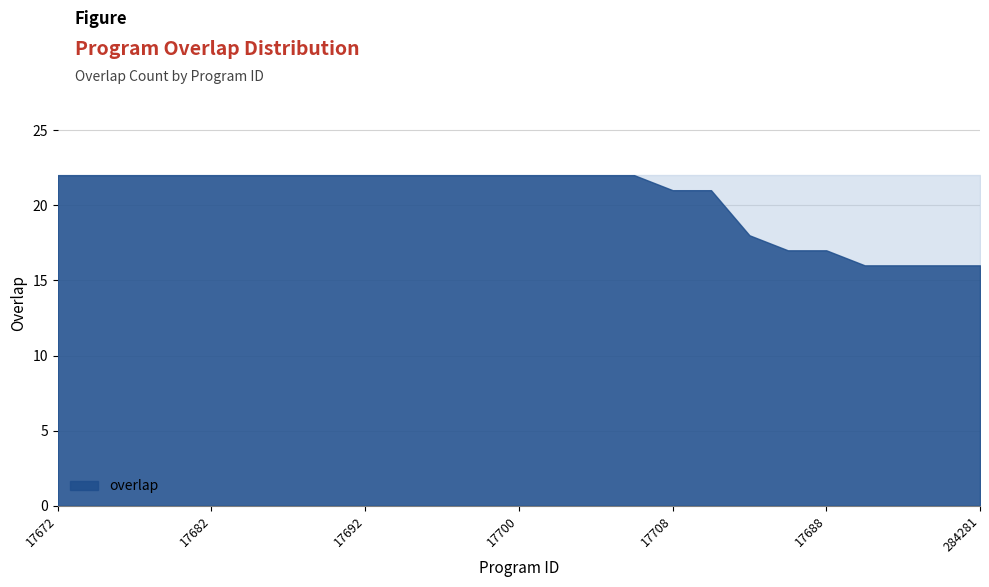

Reading left to right, what are all the values shown in this chart?

22	22	22	22	22	22	22	22	22	22	22	22	22	22	22	22	21	21	18	17	17	16	16	16	16